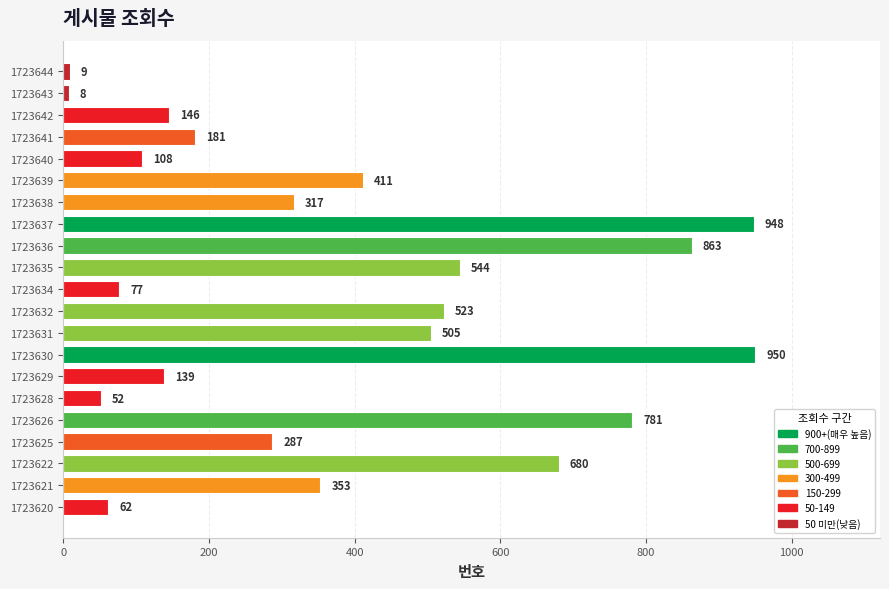

Rank the categories by value from lowest to highest.

1723643, 1723644, 1723628, 1723620, 1723634, 1723640, 1723629, 1723642, 1723641, 1723625, 1723638, 1723621, 1723639, 1723631, 1723632, 1723635, 1723622, 1723626, 1723636, 1723637, 1723630